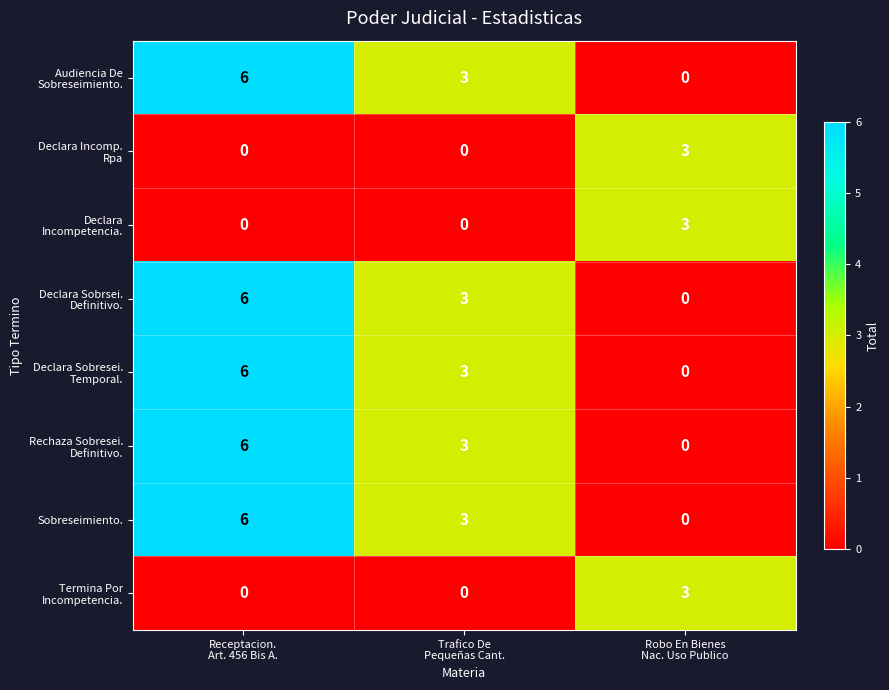

What is the greatest value displayed?

6